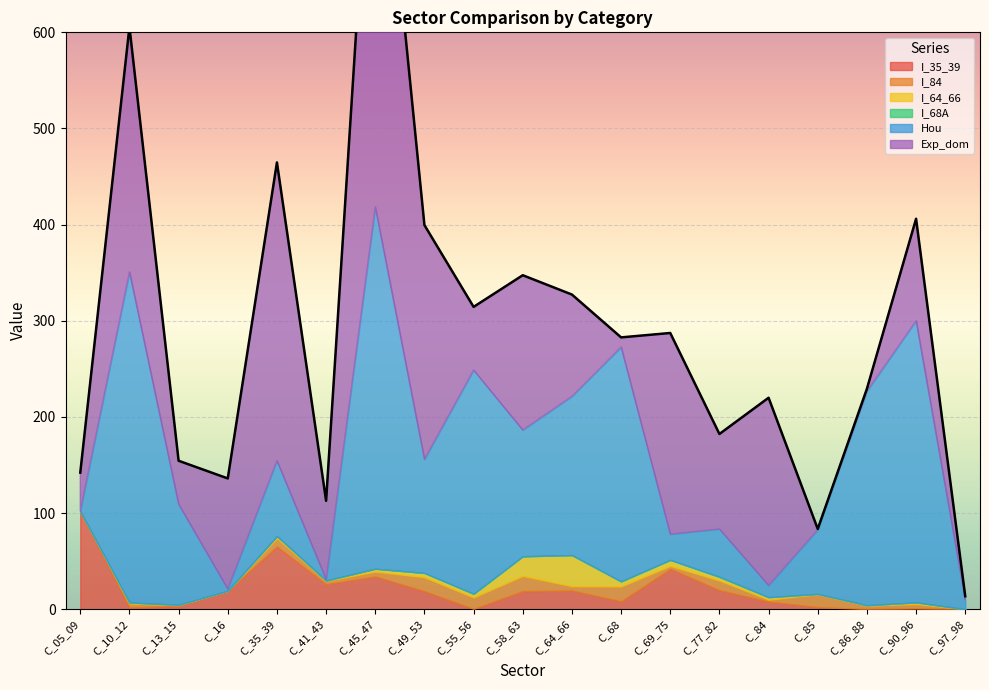

How many interior local peaks does the I_64_66 series have?

6